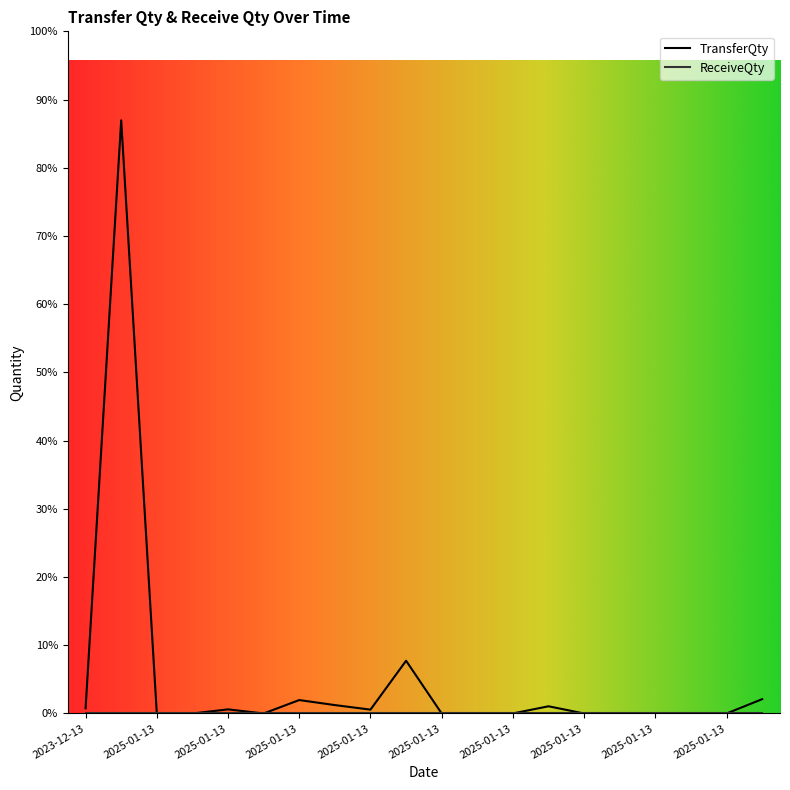

Is this an area chart (filled region under the line)?

No